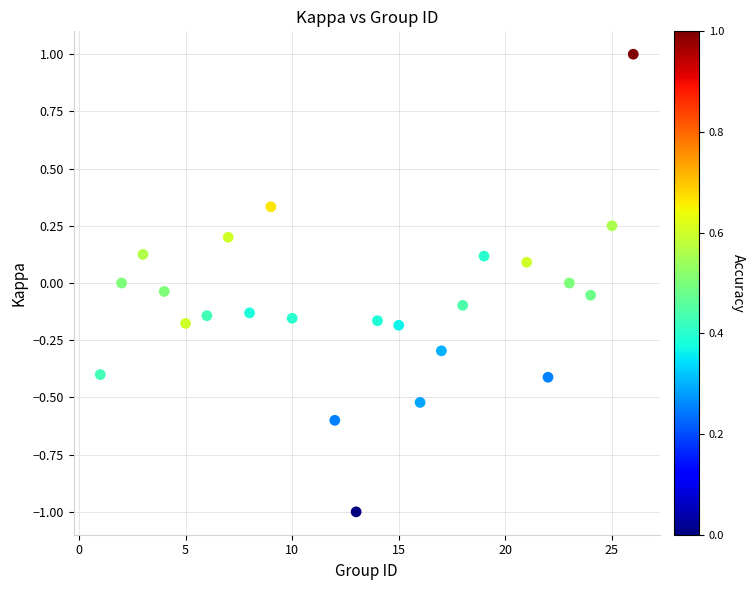

What is the range of X values (max minus min)?

25.0